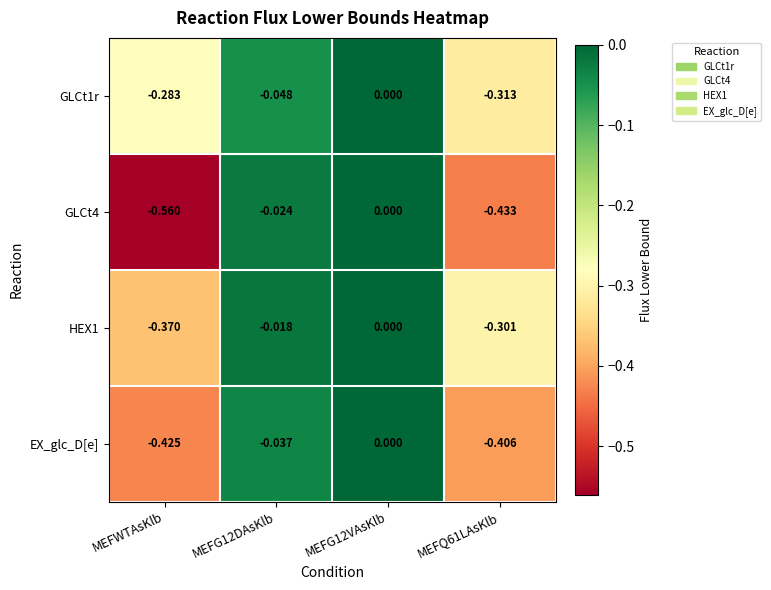

Is the value of EX_glc_D[e] at MEFWTAsKlb greater than the value of GLCt4 at MEFWTAsKlb?

Yes